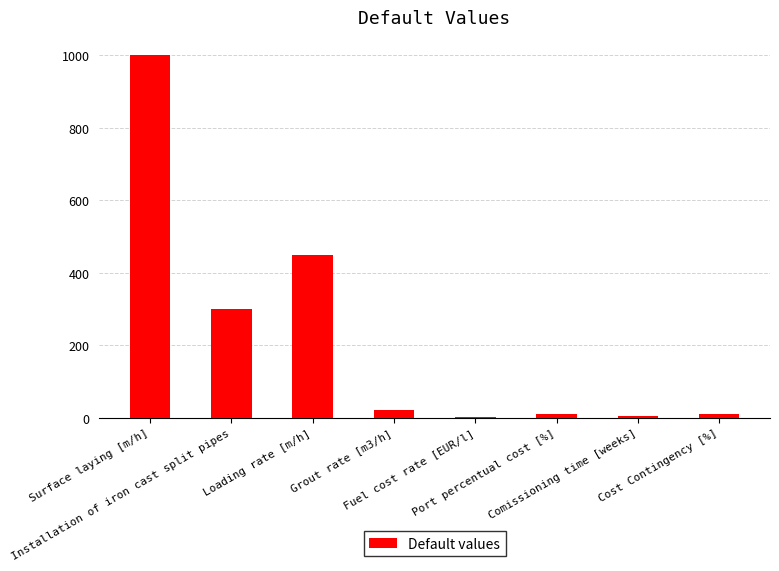

What is the sum of the values at Fuel cost rate [EUR/l] and Installation of iron cast split pipes?

301.5